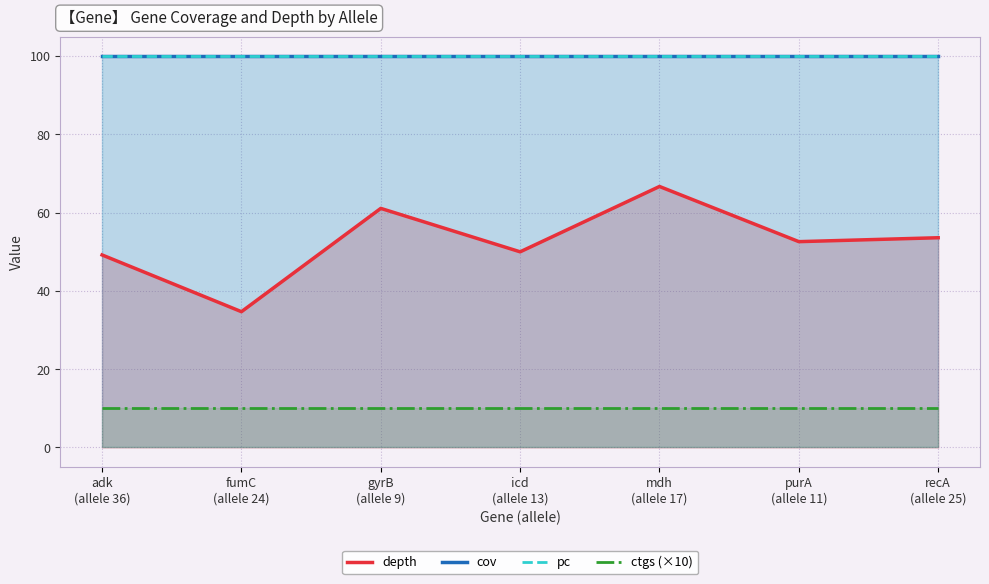

Between gyrB
(allele 9) and icd
(allele 13), which is larger?

gyrB
(allele 9)